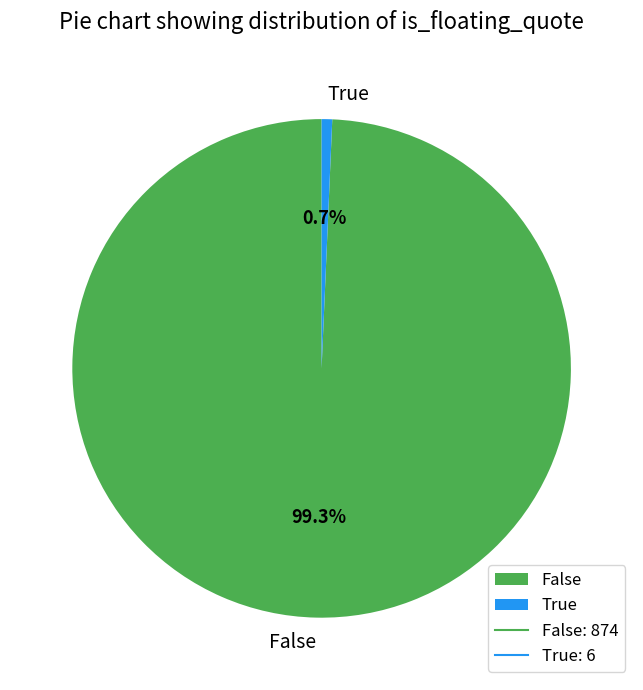

The False slice represents 89% of the pie. True or false?

False